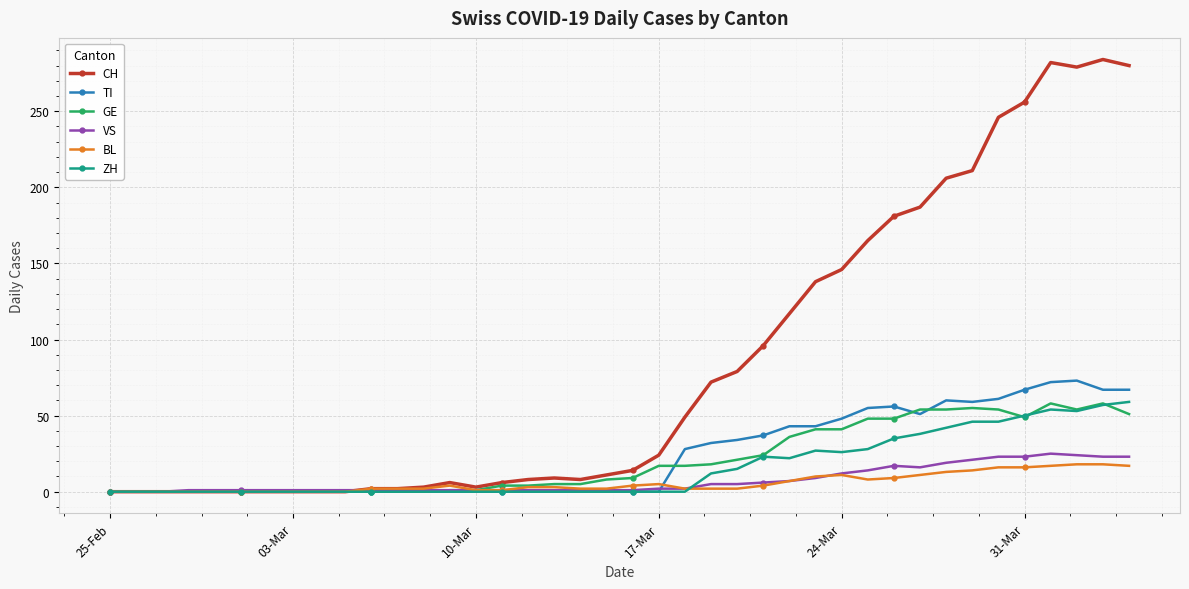

True or false: BL has more than 2 interior local peaks.

True